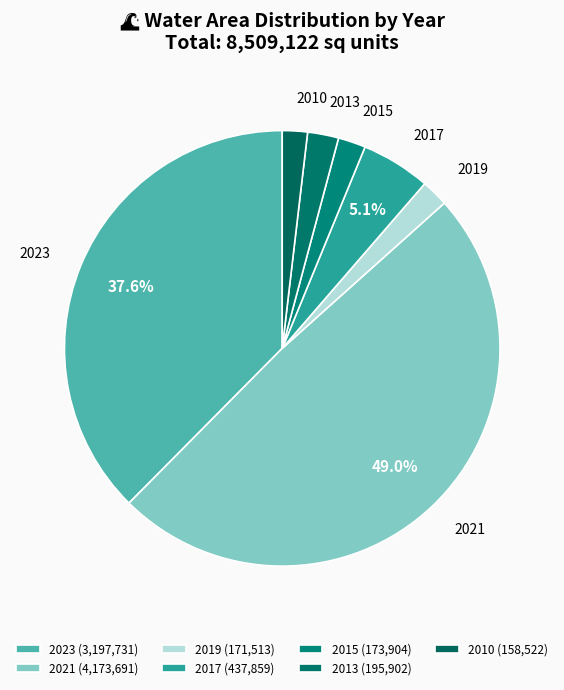

Is the sum of 2010 and 2015 greater than half?

No